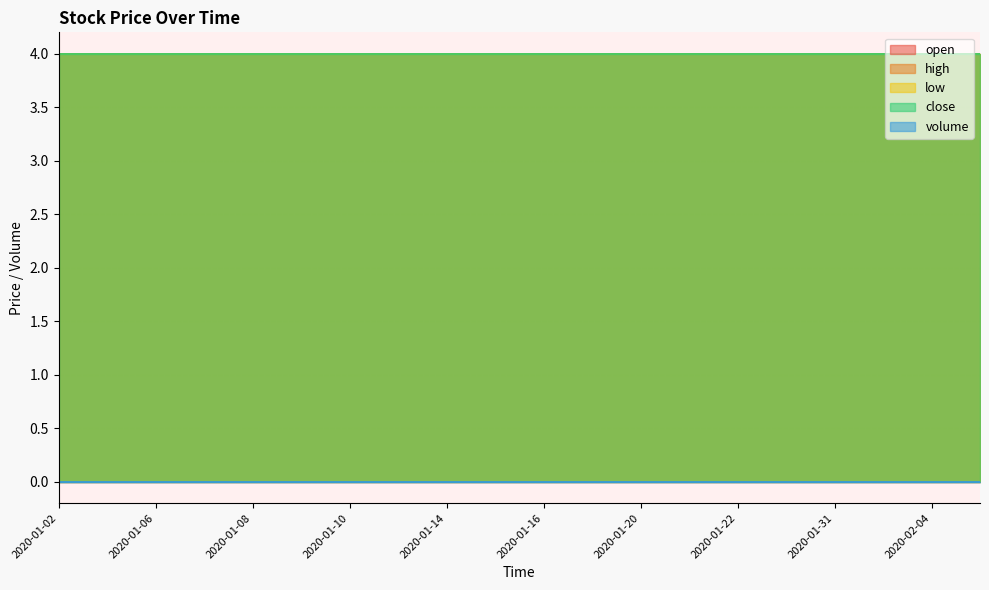

Reading left to right, transcribe all the data shown in this chart.

open: 4	4	4	4	4	4	4	4	4	4	4	4	4	4	4	4	4	4	4	4
high: 4	4	4	4	4	4	4	4	4	4	4	4	4	4	4	4	4	4	4	4
low: 4	4	4	4	4	4	4	4	4	4	4	4	4	4	4	4	4	4	4	4
close: 4	4	4	4	4	4	4	4	4	4	4	4	4	4	4	4	4	4	4	4
volume: 0	0	0	0	0	0	0	0	0	0	0	0	0	0	0	0	0	0	0	0